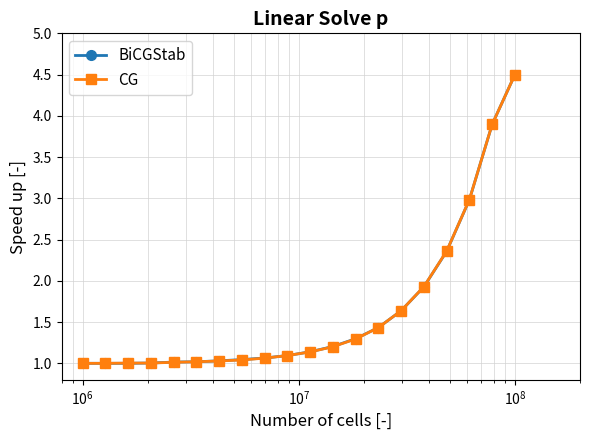

What is the highest value of the CG series?

4.5